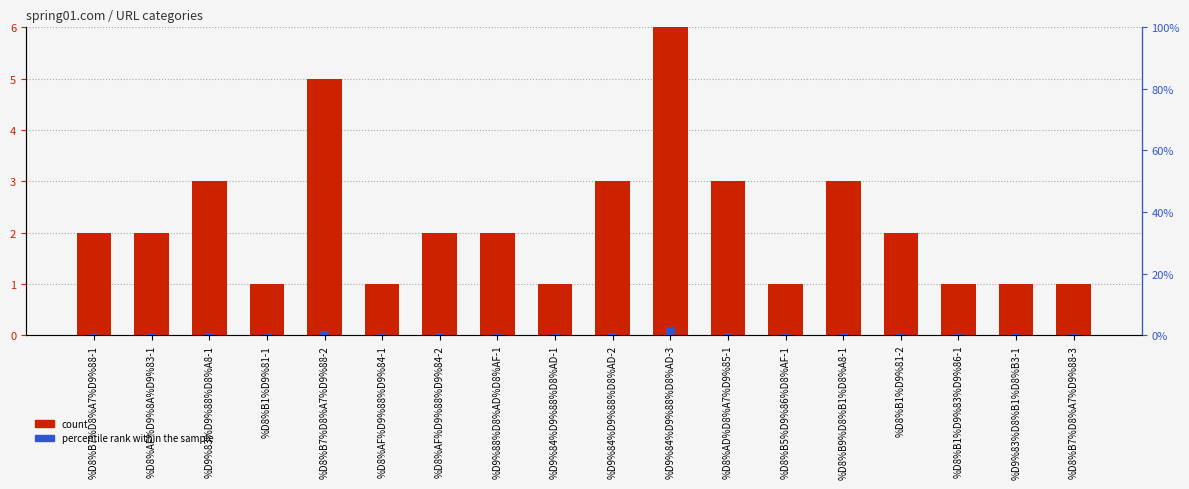

Rank the series at %D9%84%D9%88%D8%AD-1 from lowest to highest value.

percentile rank within the sample, count